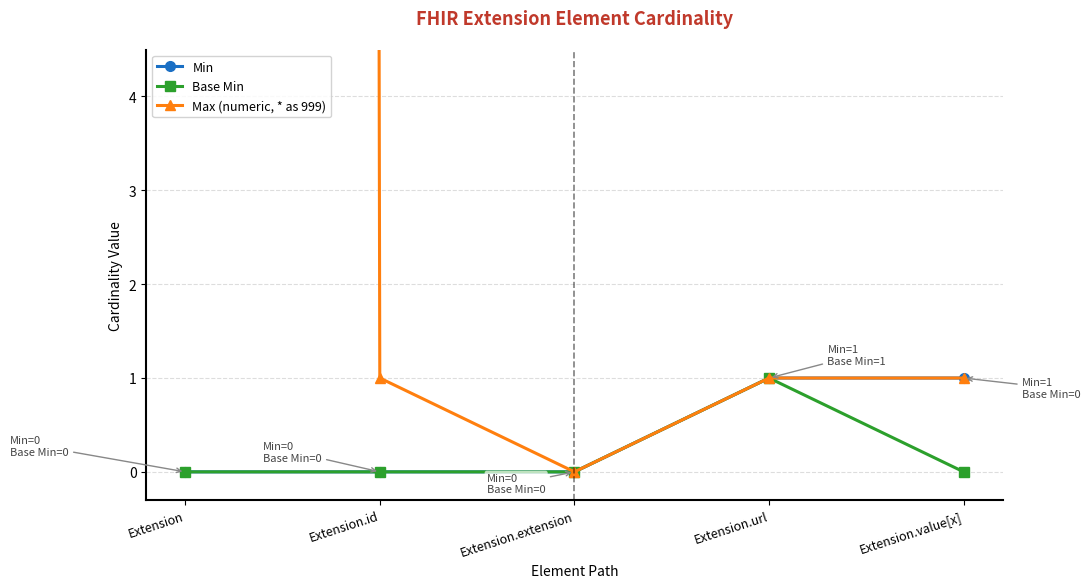

True or false: Max (numeric, * as 999) has more than 1 points higher than both neighbors.

False